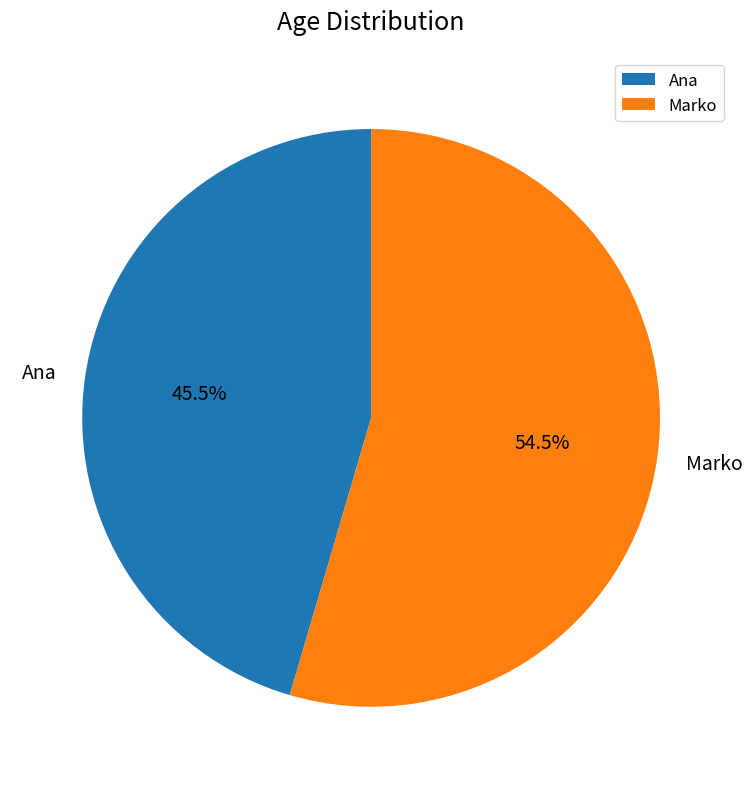

To the nearest percent, what is the difference between the Marko and Ana slice percentages?

9%